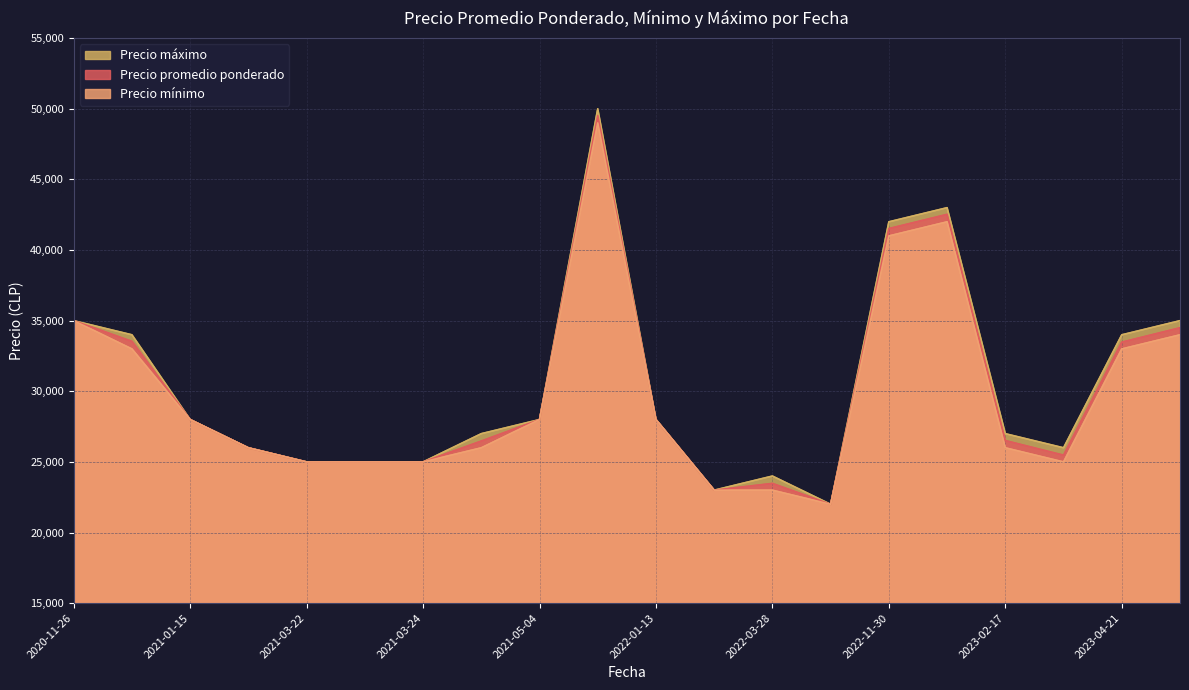

True or false: Precio promedio ponderado has more than 2 points higher than both neighbors.

True